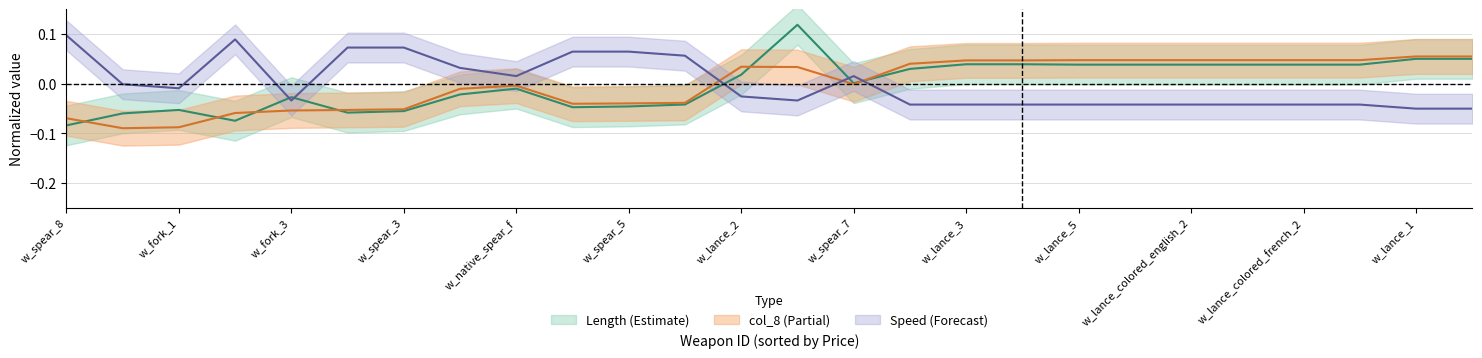

How many interior local valleys does the Speed series have?

4